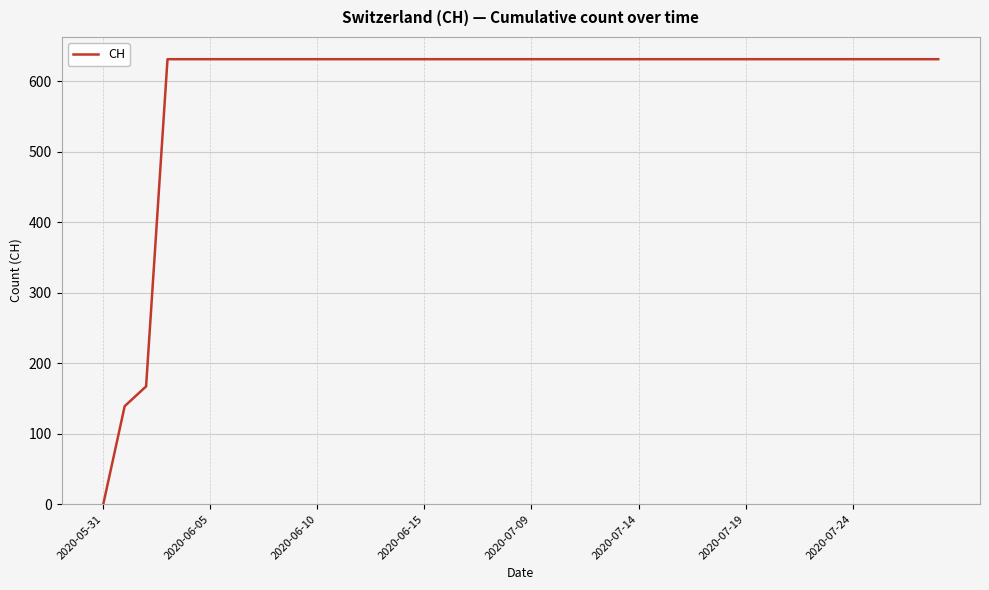

What is the greatest value displayed?

631